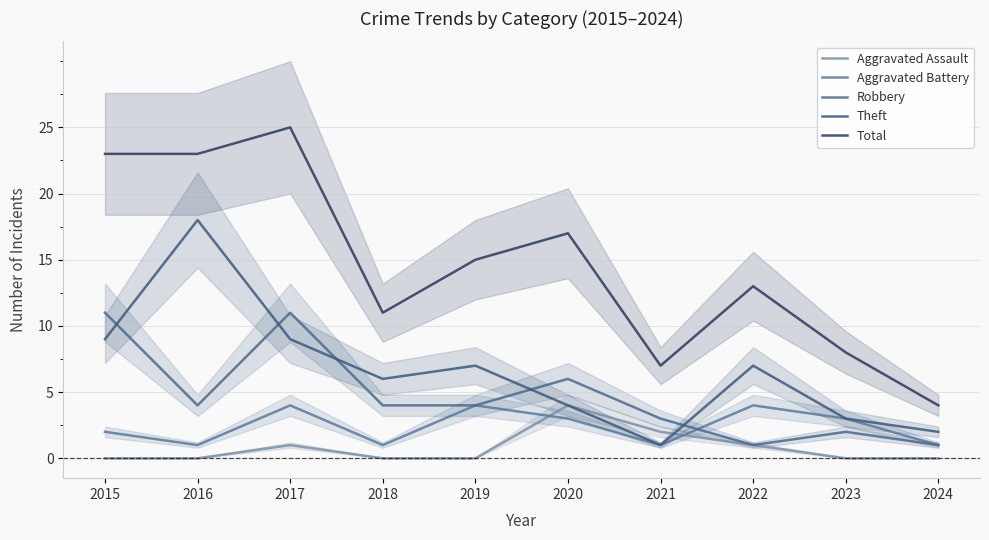

Does the chart have visible grid lines?

Yes